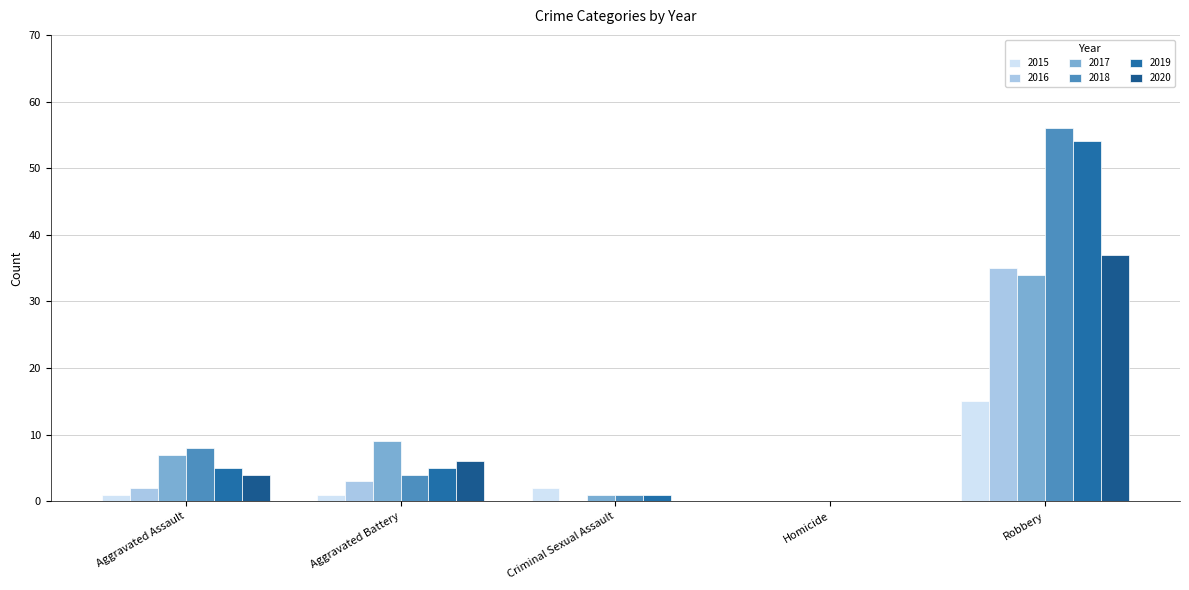

How many values in 2015 are above zero?

4